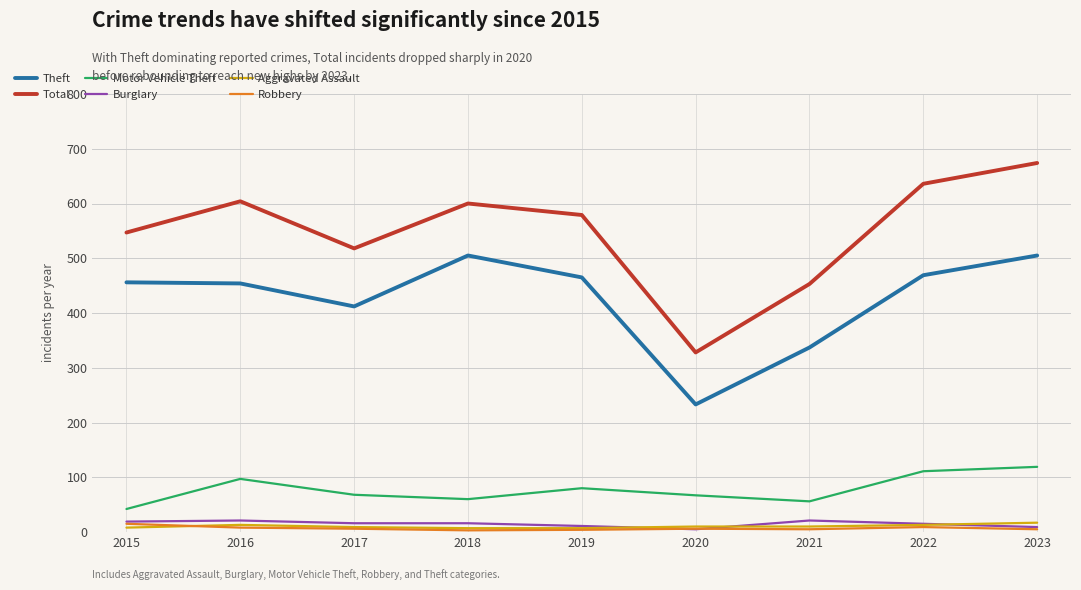

True or false: Theft has a value of 465 at 2019.

True